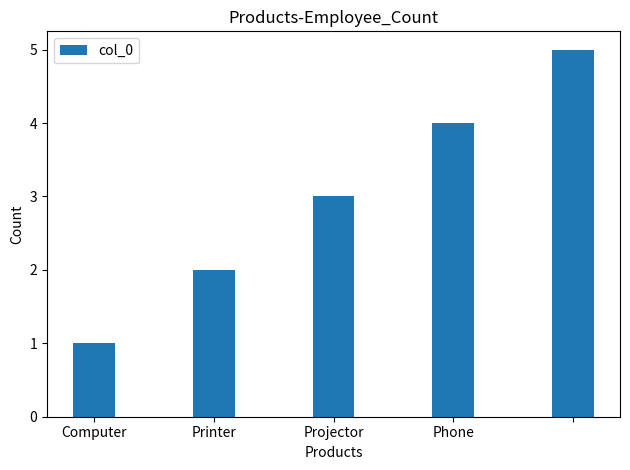

What is the difference between the maximum and minimum values?

4